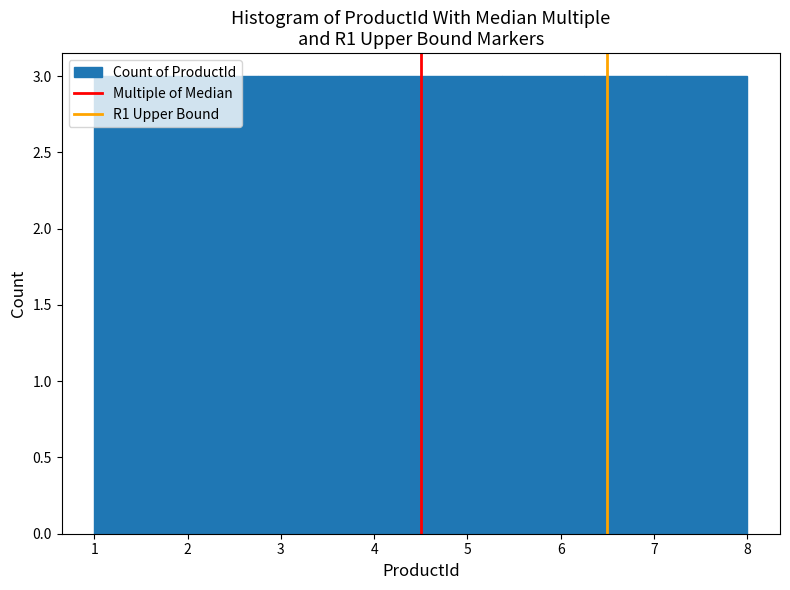

Reading left to right, transcribe this chart: for each bar, give the range it covers on the x-axis and its height. Neither the bar edges nor the heights are printed on the chart, so give them approximately, as read against the axes.

1.0 to 1.9: 3
1.9 to 2.8: 3
2.8 to 3.6: 3
3.6 to 4.5: 3
4.5 to 5.4: 3
5.4 to 6.3: 3
6.3 to 7.1: 3
7.1 to 8.0: 3